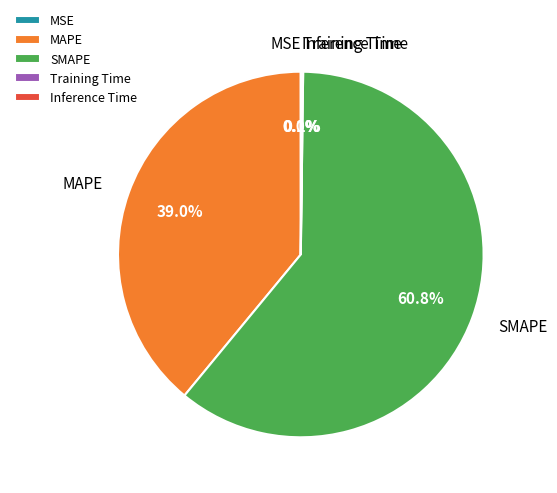

Which slice is the largest?

SMAPE